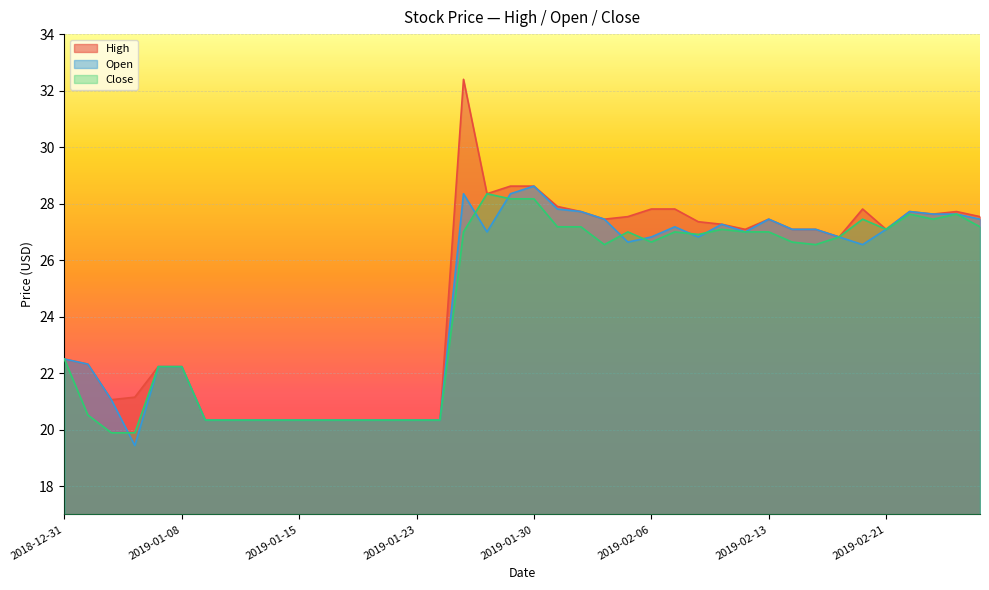

In Open, how many points are lower than both neighbors (excluding endpoints)?

6